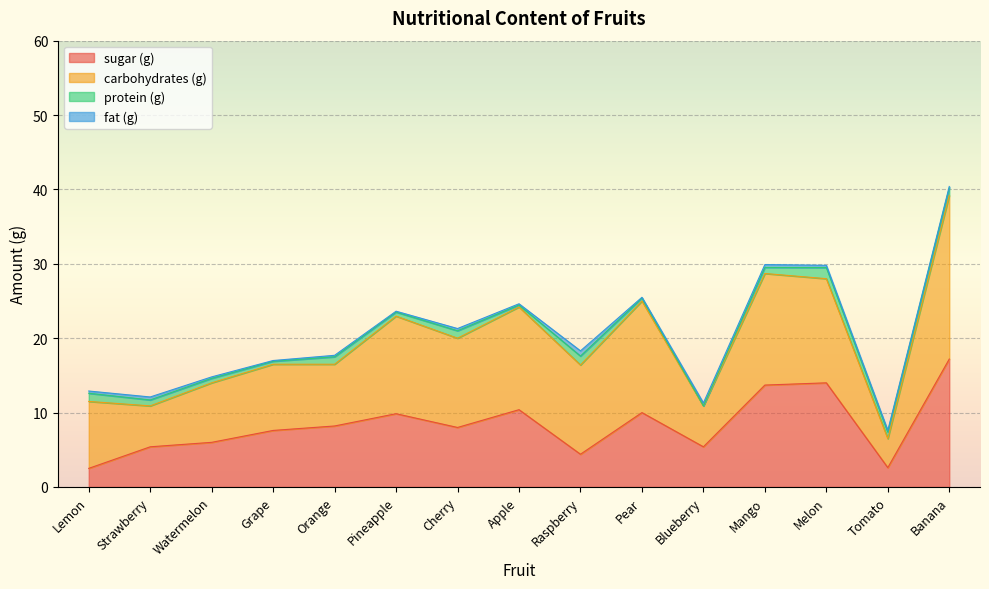

Which has a higher value, Blueberry or Tomato?

Blueberry